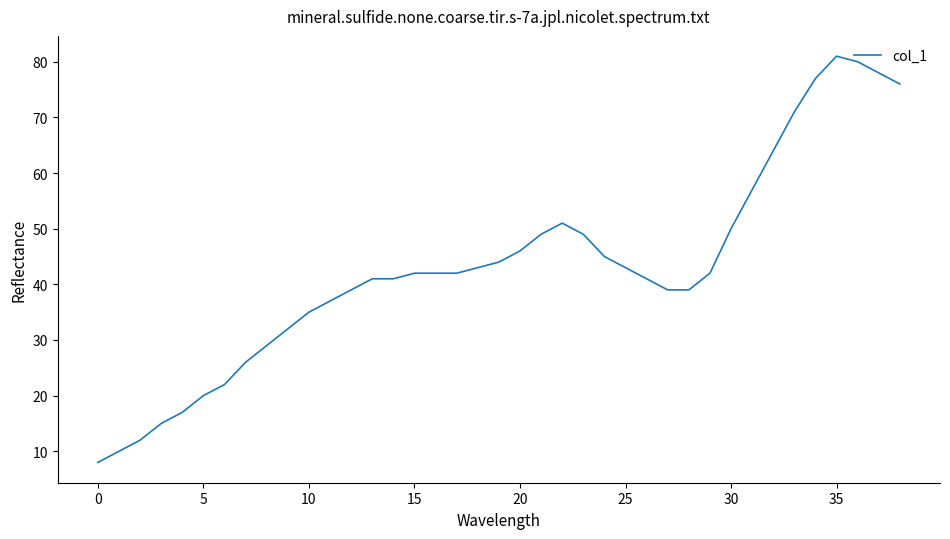

Count the number of categories in the chart.

39